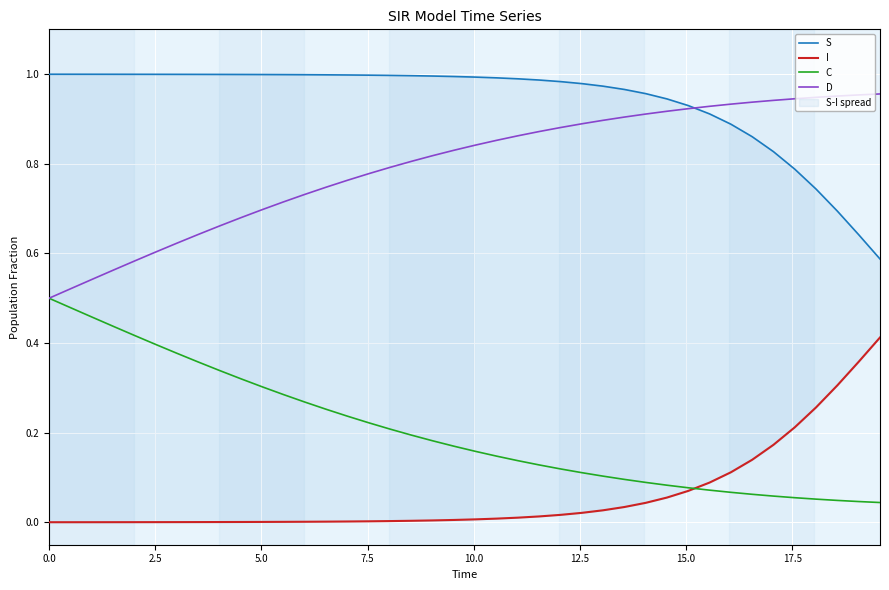

List the series in order of their peak value, highest first.

S, D, C, I